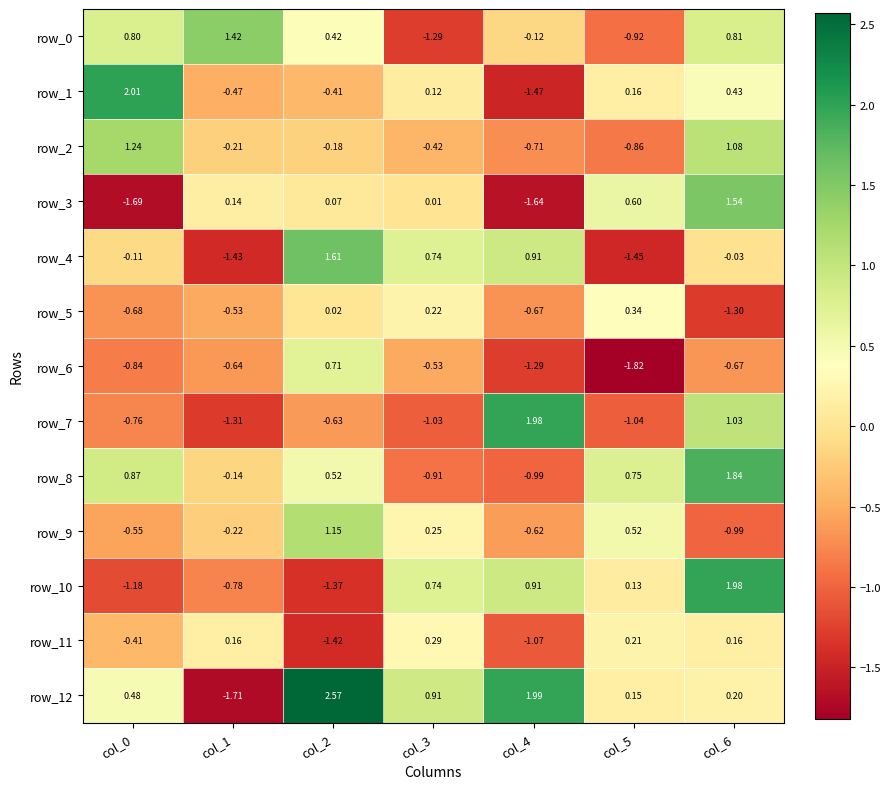

At which label does row_6 reach its peak?

col_2